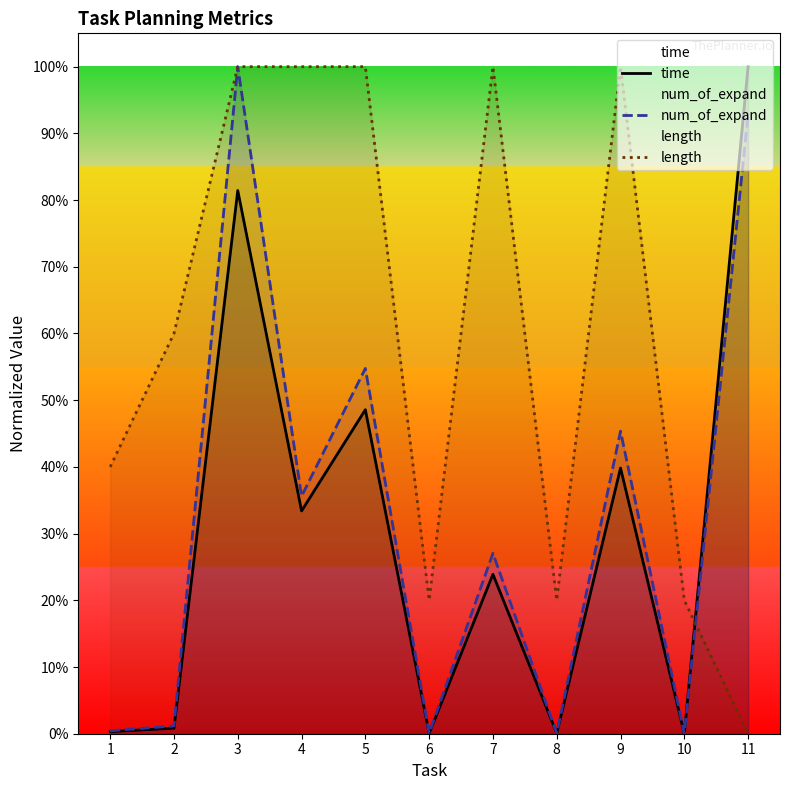

At which category does length reach its first local peak?

7